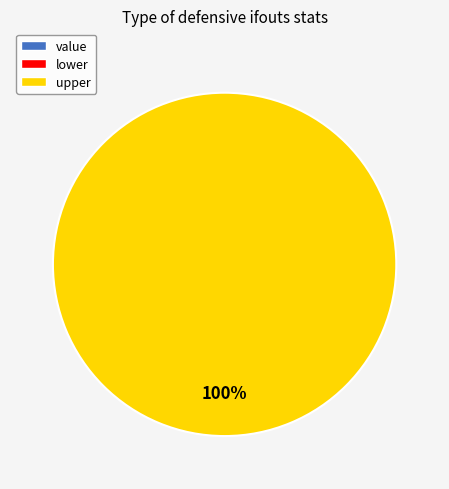

What is the change in value from lower to upper?

+1